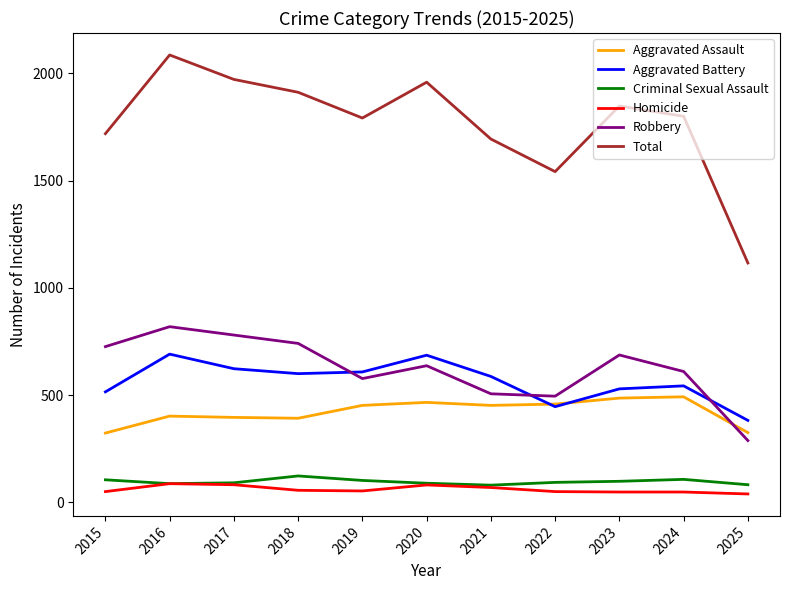

What is the sum of the Homicide values at 2017 and 2018?

138